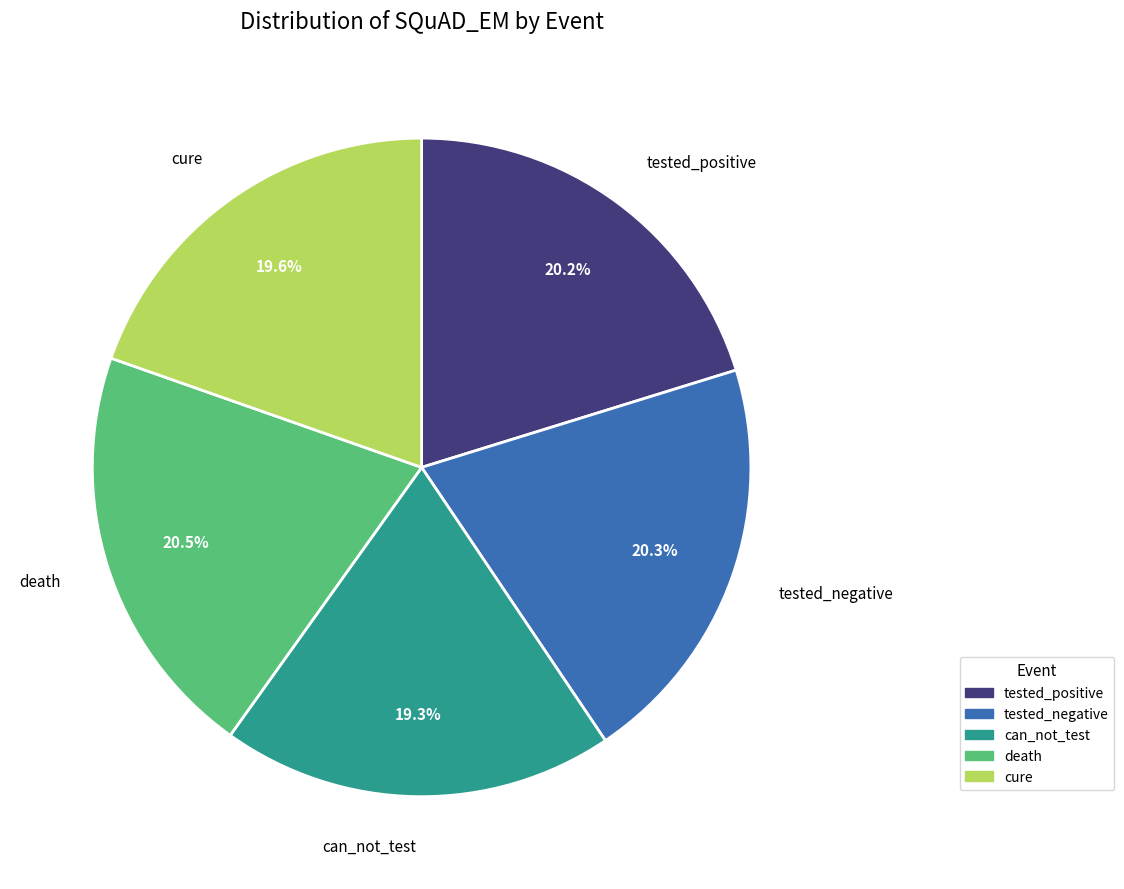

Combined, do cure and tested_positive account for over 50%?

No